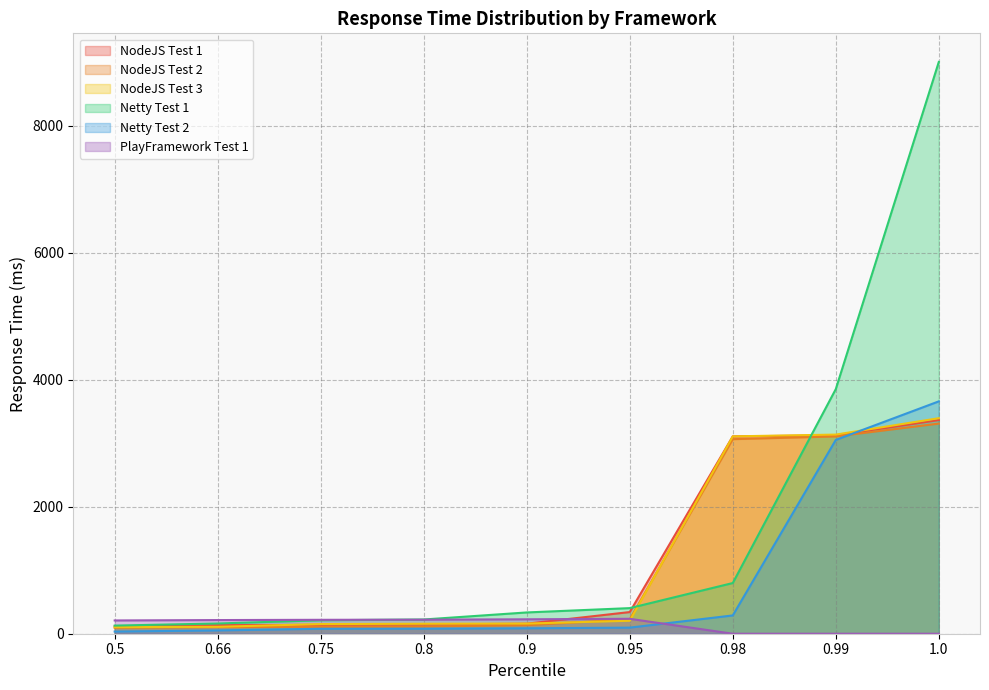

What is the label of the 1st point from the left?

0.5